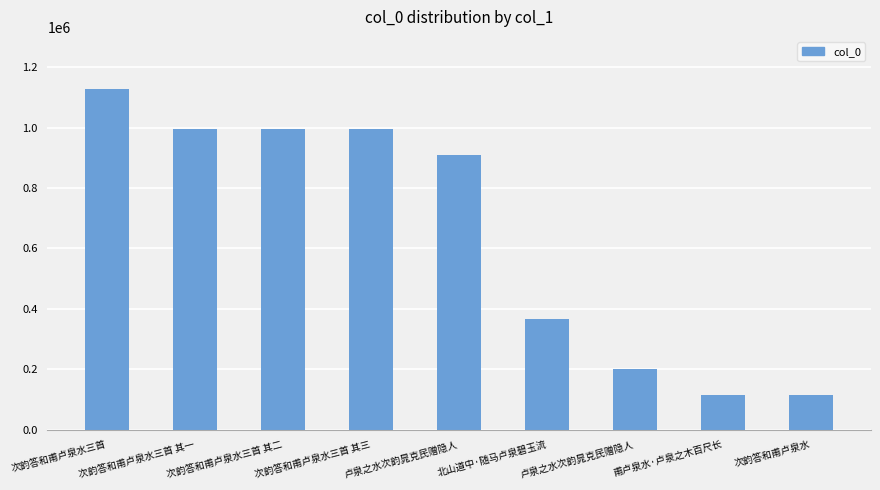

Which category has the lowest value across all series?

次韵答和甫卢泉水